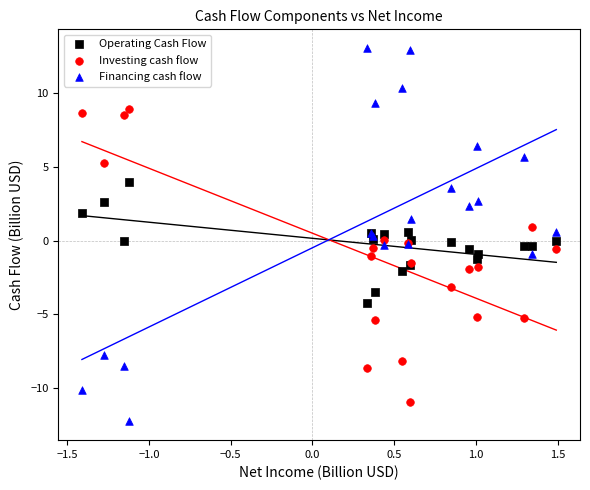

Which series reaches the minimum Y coordinate?

Financing cash flow